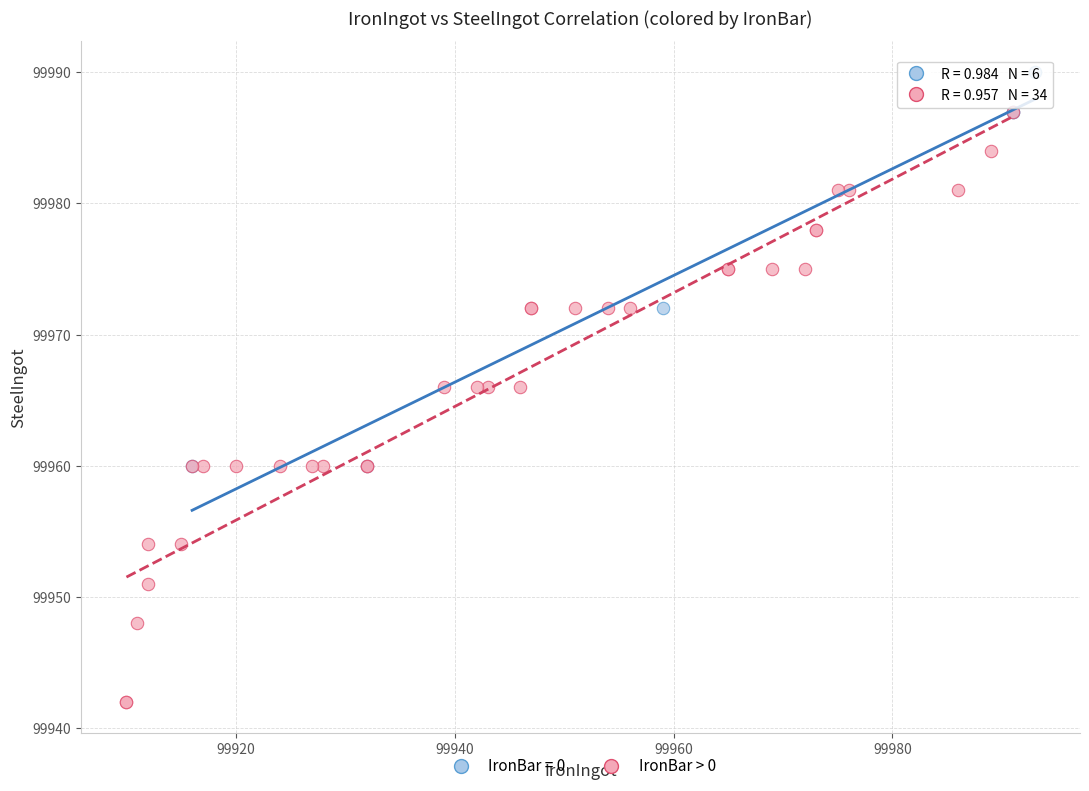

Which series reaches the maximum Y coordinate?

IronBar = 0